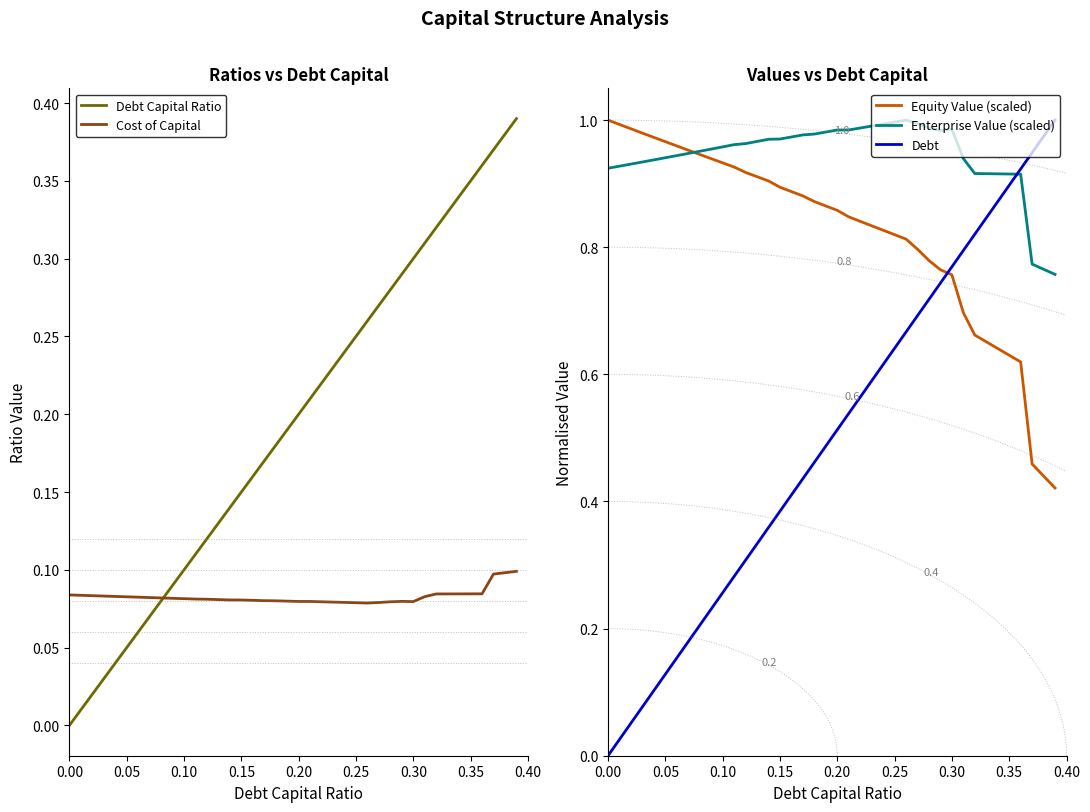

After their last crossing, which series has the higher values: Equity Value (scaled) or Debt?

Debt